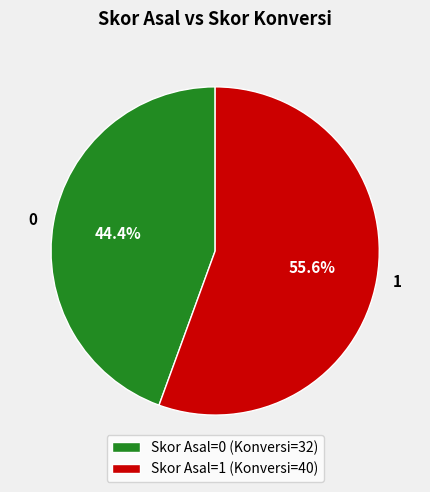

Is there a majority slice in this chart?

Yes